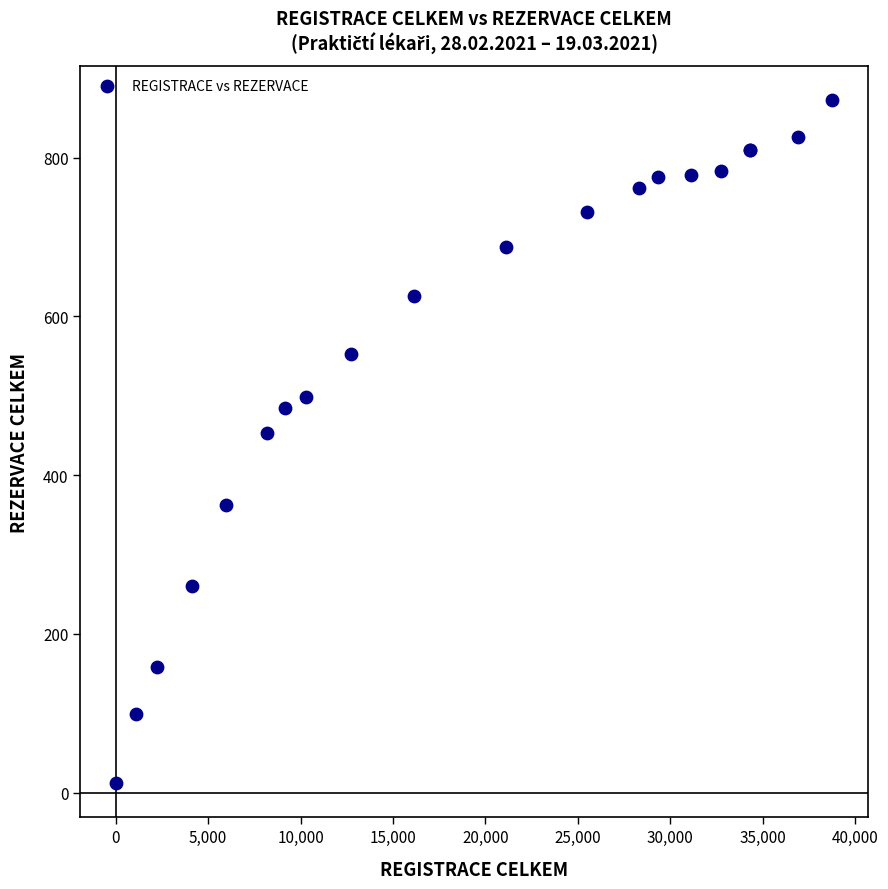

What Y value in the scatter plot is closest to 442?

453